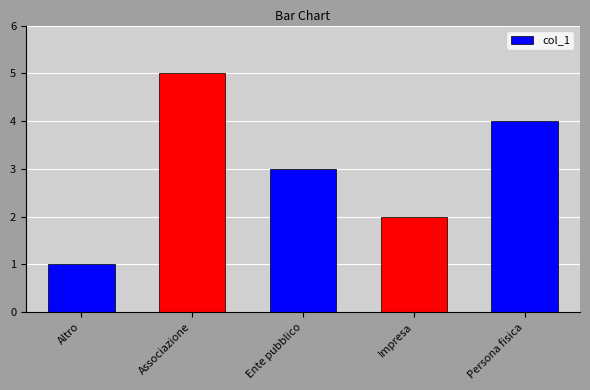

What is the difference between the maximum and second lowest values?

3